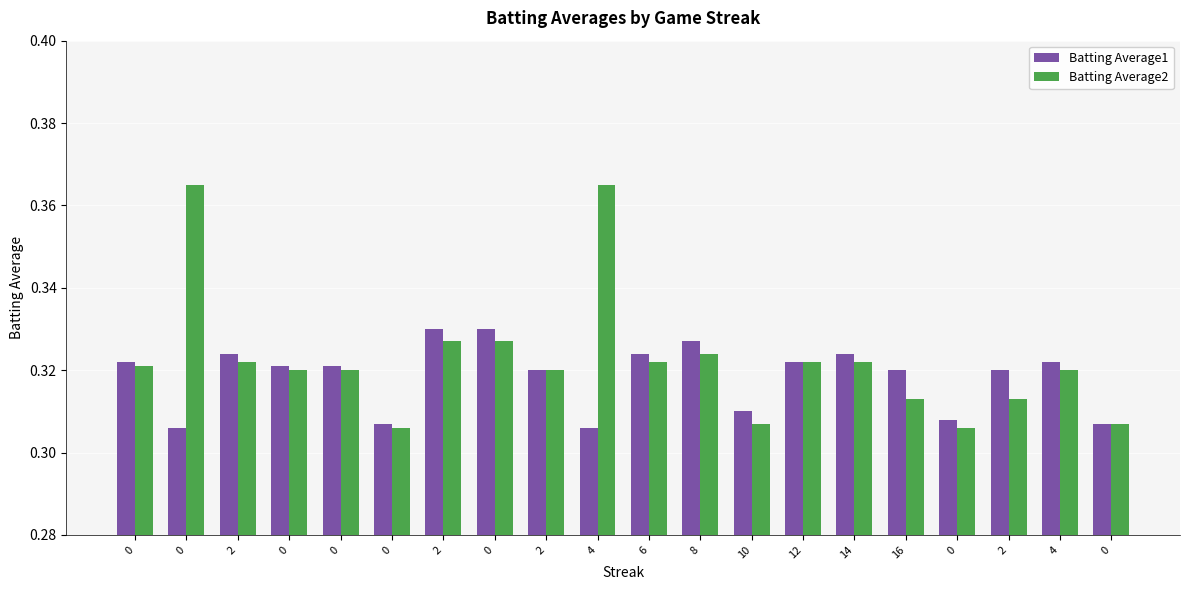

List the series in order of their overall mean, lowest first.

Batting Average1, Batting Average2